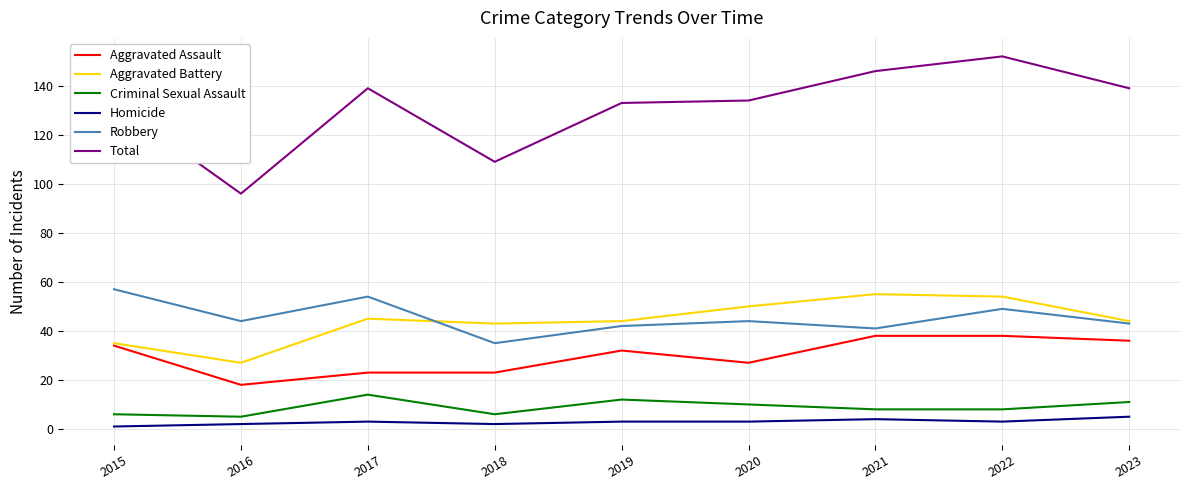

Which series has the widest spread of values?

Total